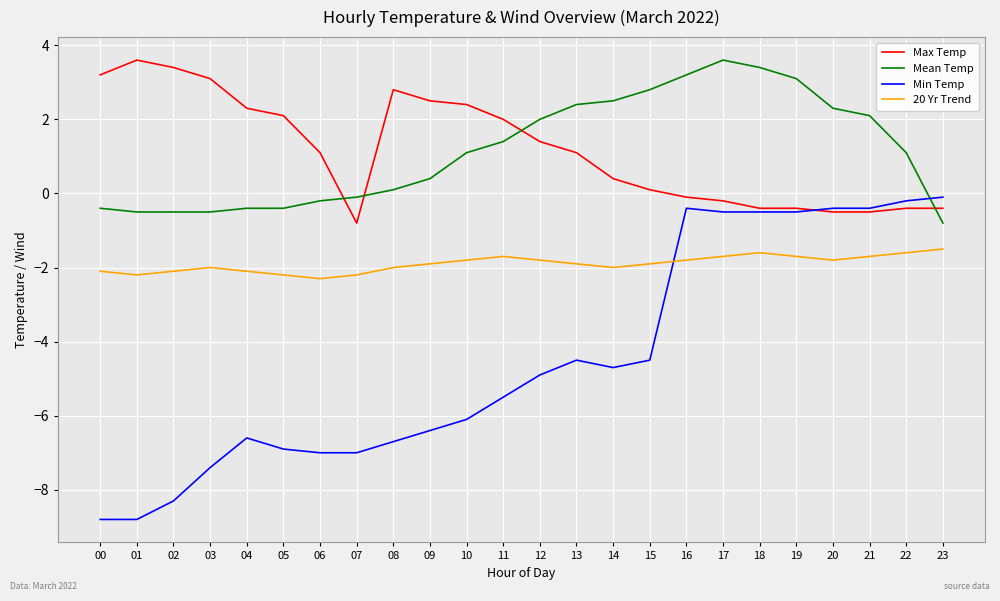

The value of 20 Yr Trend at 15 is -2.6. True or false?

False